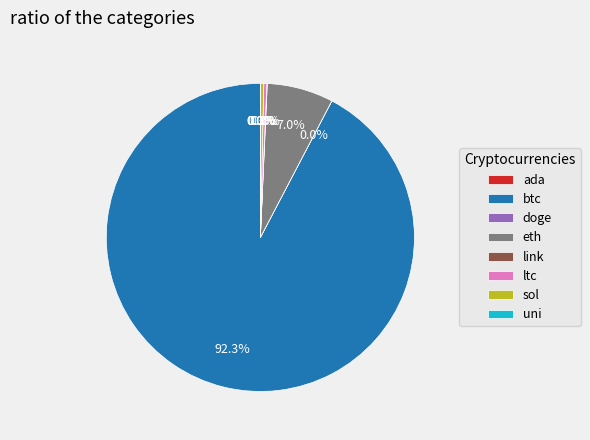

Which slice is the largest?

btc